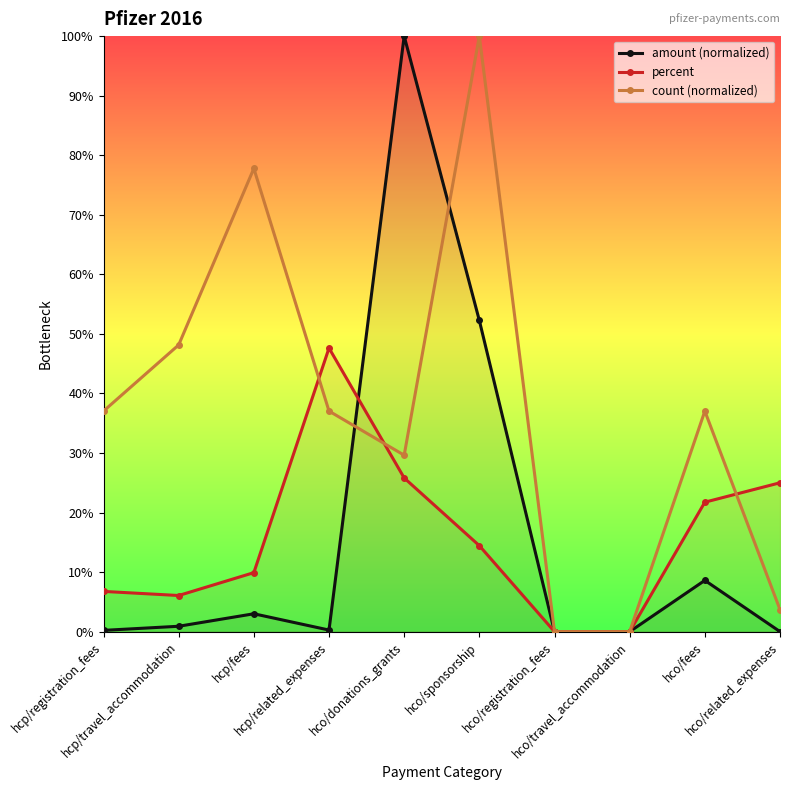

Rank the series by their maximum value, from highest to lowest.

amount (normalized), count (normalized), percent